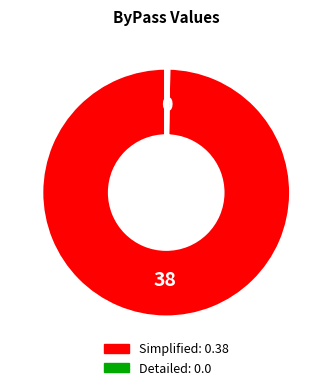

Is there a majority slice in this chart?

Yes